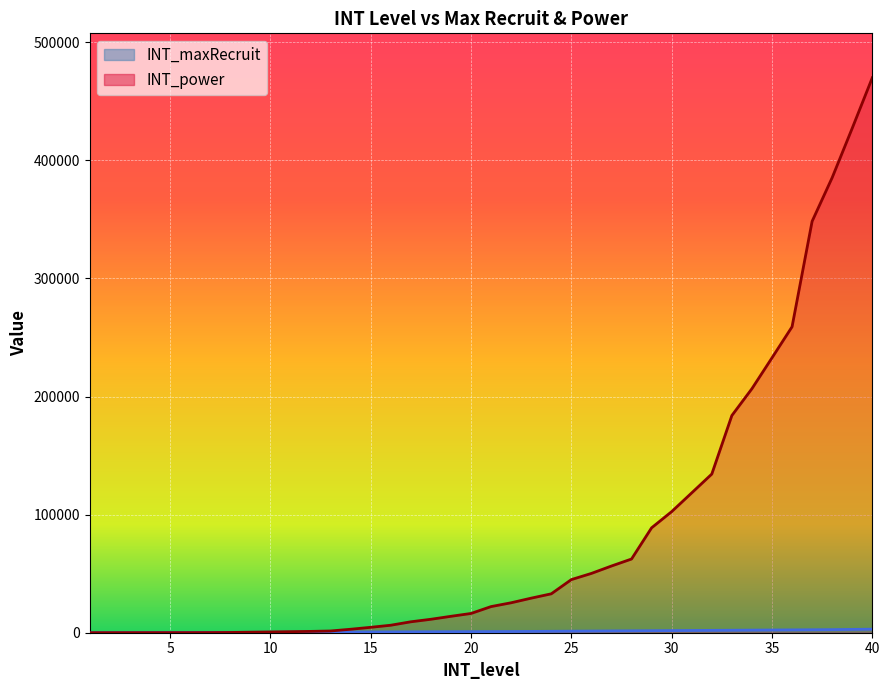

Rank the series at 22 from highest to lowest value.

INT_power, INT_maxRecruit